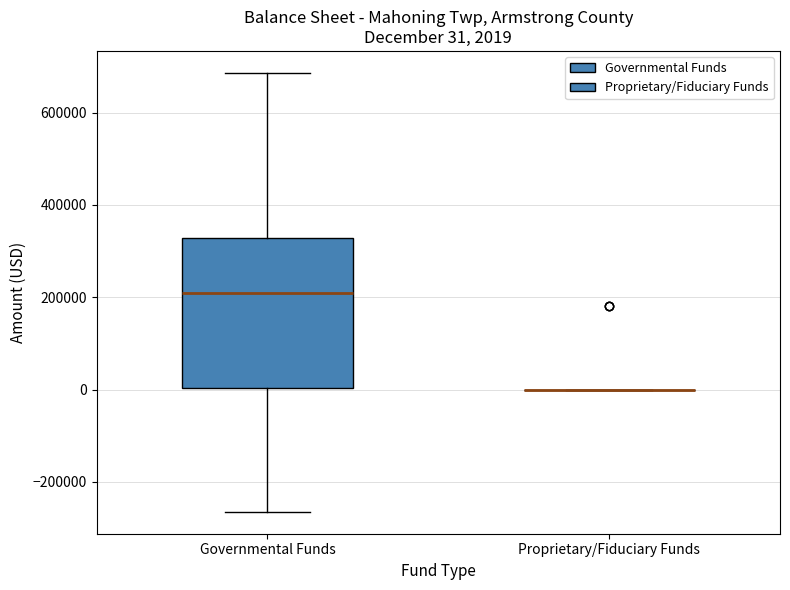

Comparing the boxes themselves (not the whiskers), which one is the tallest?

Governmental Funds